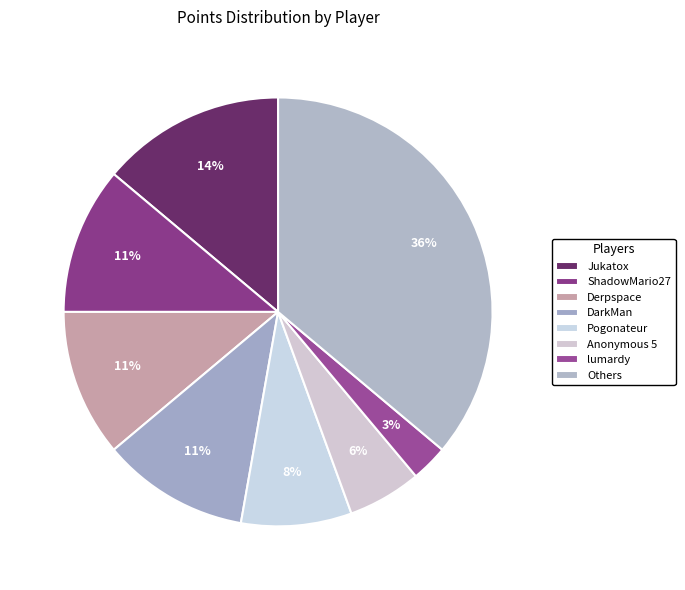

Count the number of slices in the pie.

8